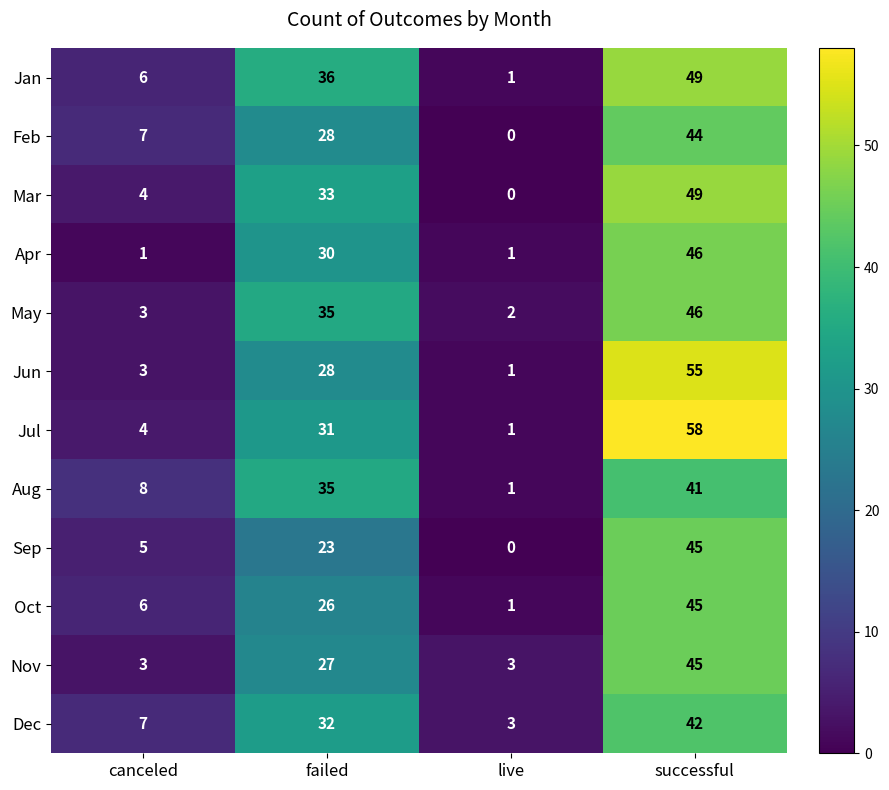

What is the sum of all Aug values?

85